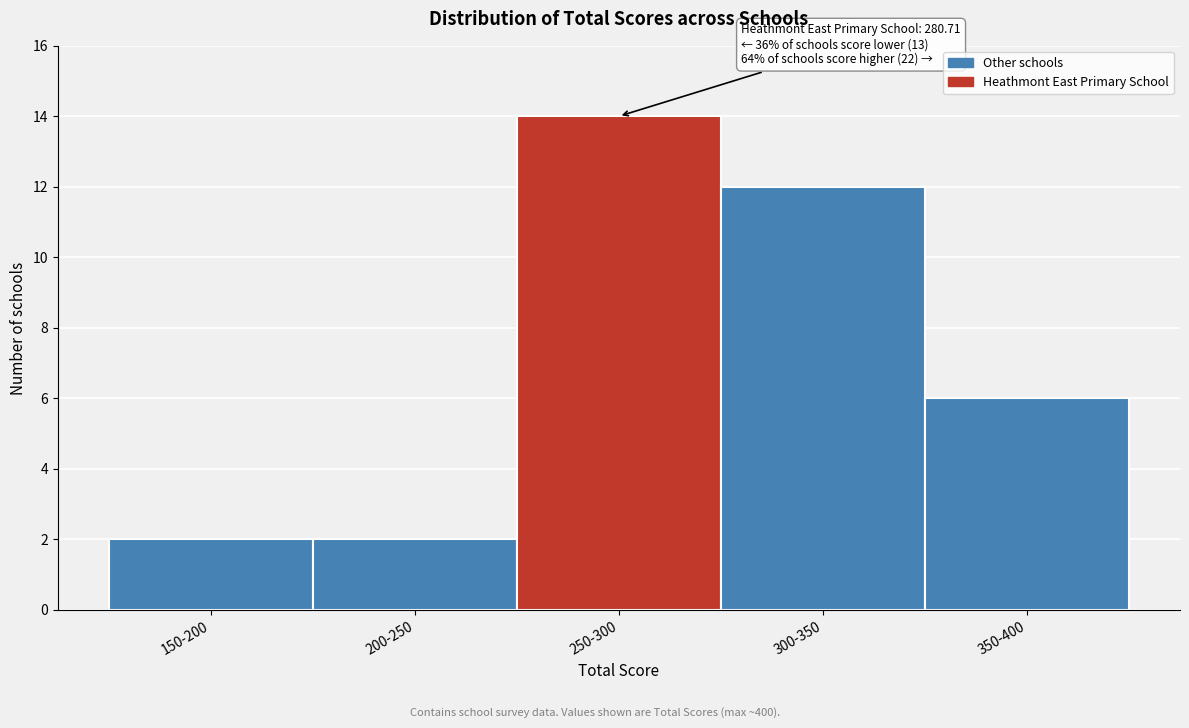

Reading left to right, transcribe all the data shown in this chart.

150-200=2	200-250=2	250-300=14	300-350=12	350-400=6